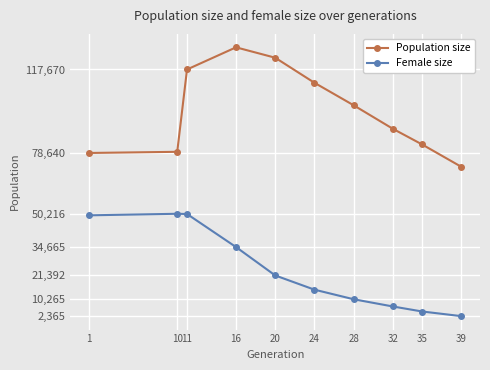

How many lines are shown in the chart?

2